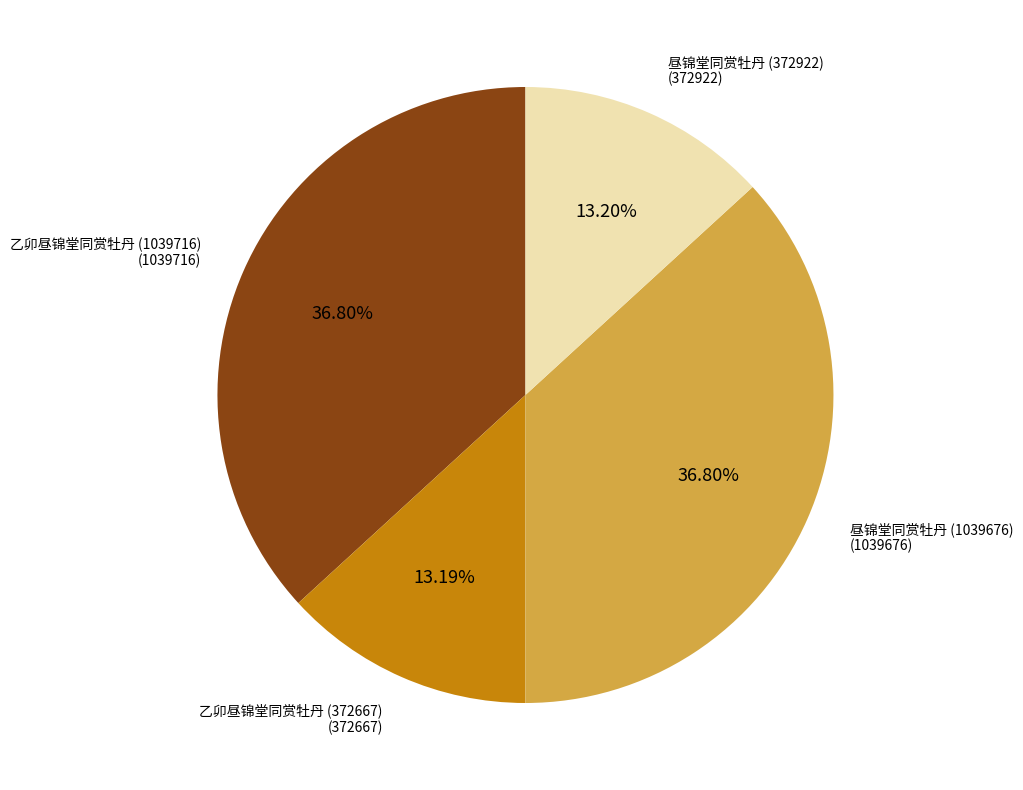

Is there a majority slice in this chart?

No